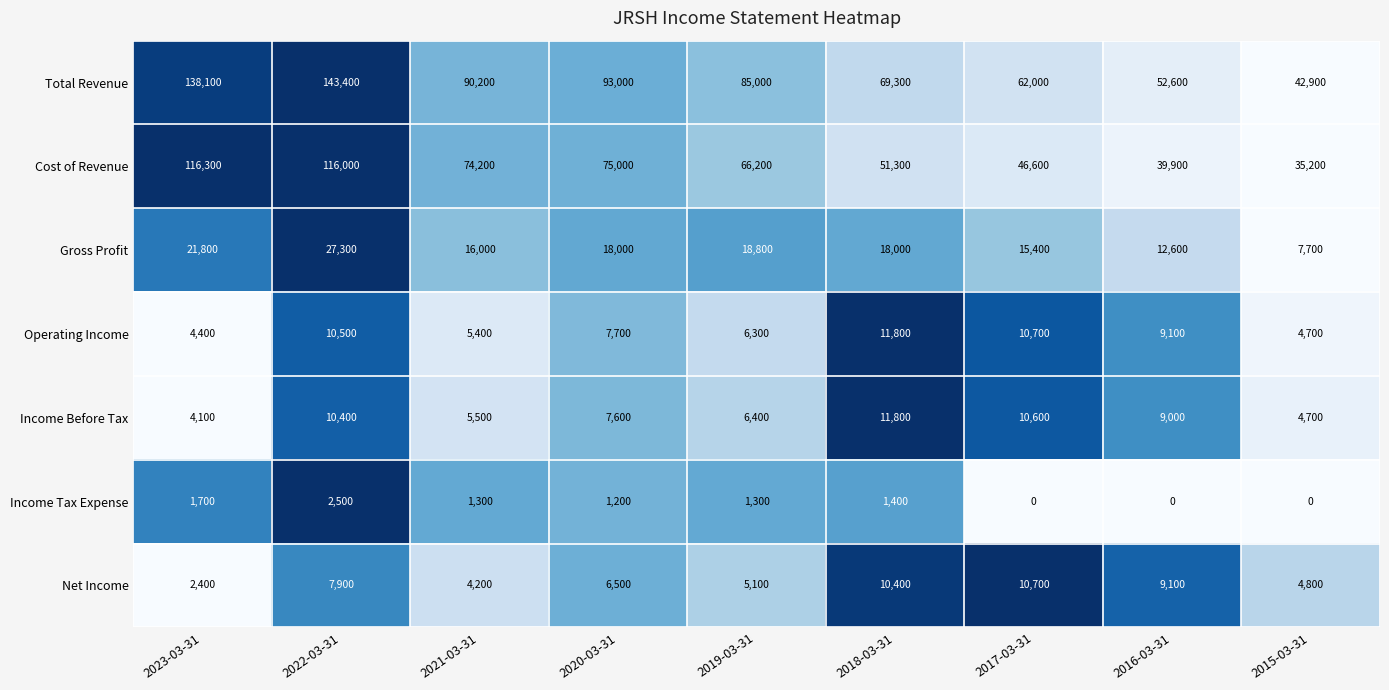

At which label does Gross Profit first exceed 18000?

2023-03-31